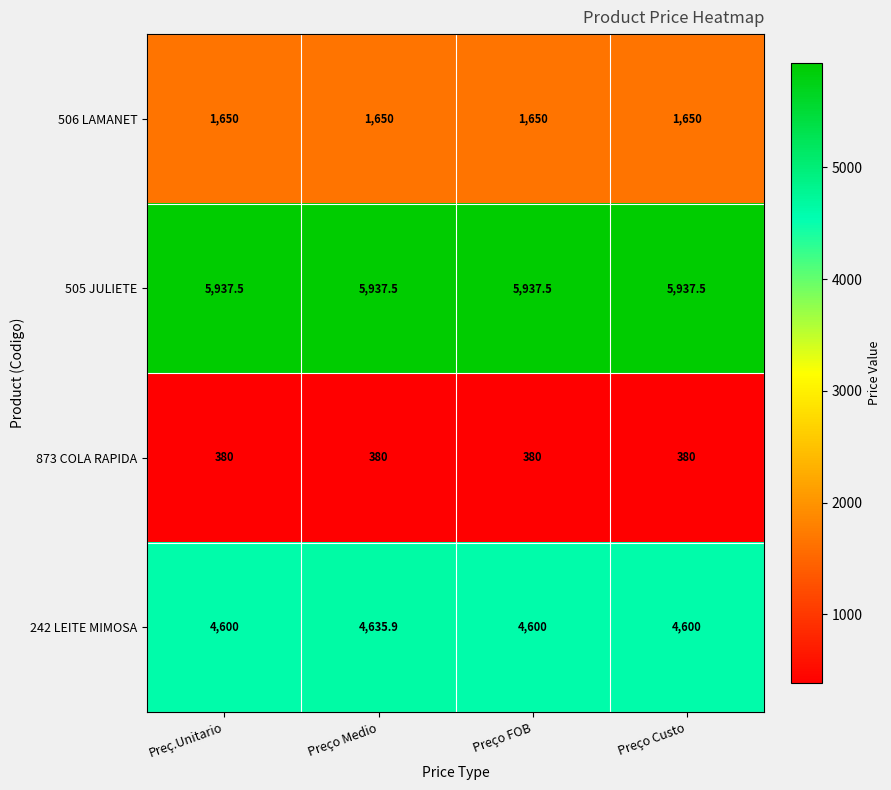

At which category is the sum across all series the highest?

Preço Medio